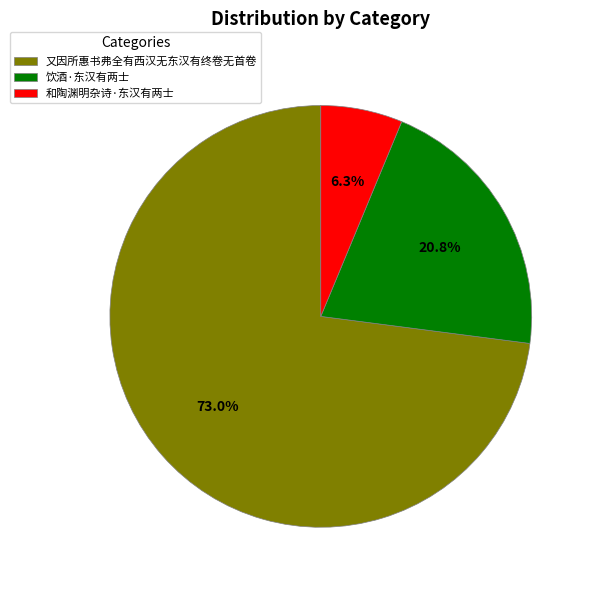

Rank the categories by value from highest to lowest.

又因所惠书弗全有西汉无东汉有终卷无首卷, 饮酒·东汉有两士, 和陶渊明杂诗·东汉有两士